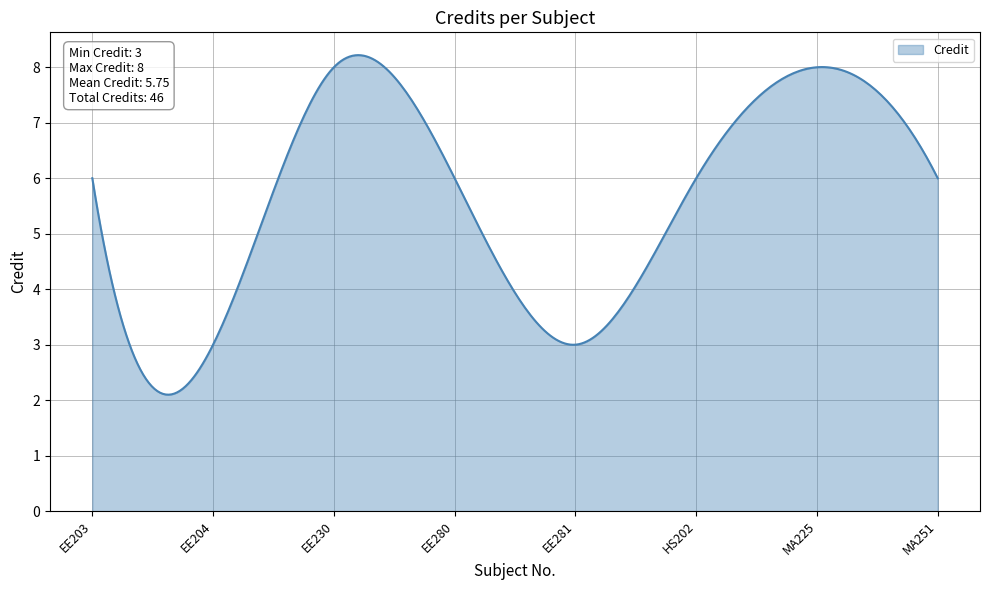

What is the greatest value displayed?

8.2